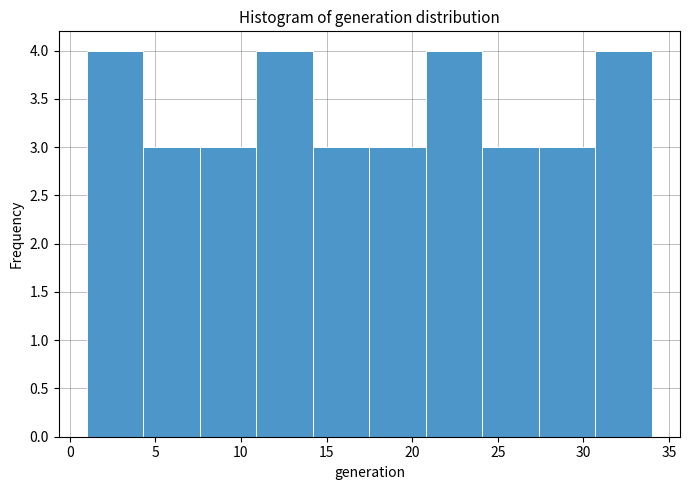

What is the height of the bar covering 24.1 to 27.4 on the x-axis? Neither the bar edges nor the heights are printed on the chart, so give them approximately, as read against the axes.

3